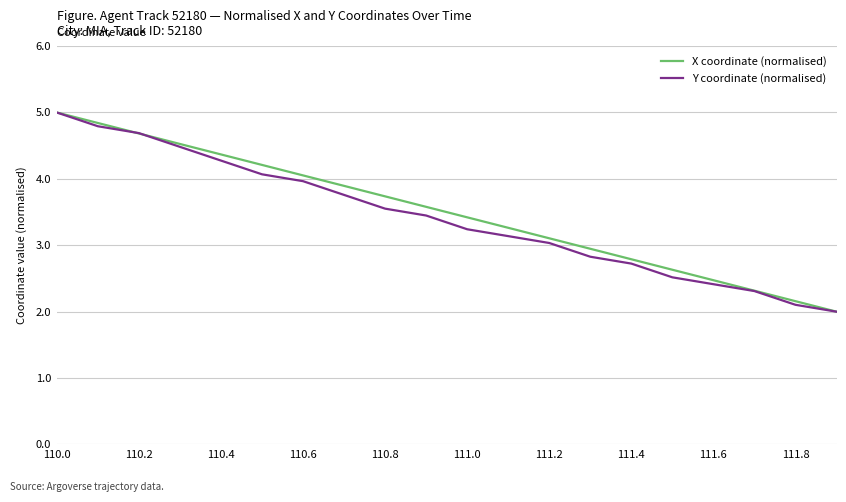

What is the minimum value for Y coordinate (normalised)?

2.0